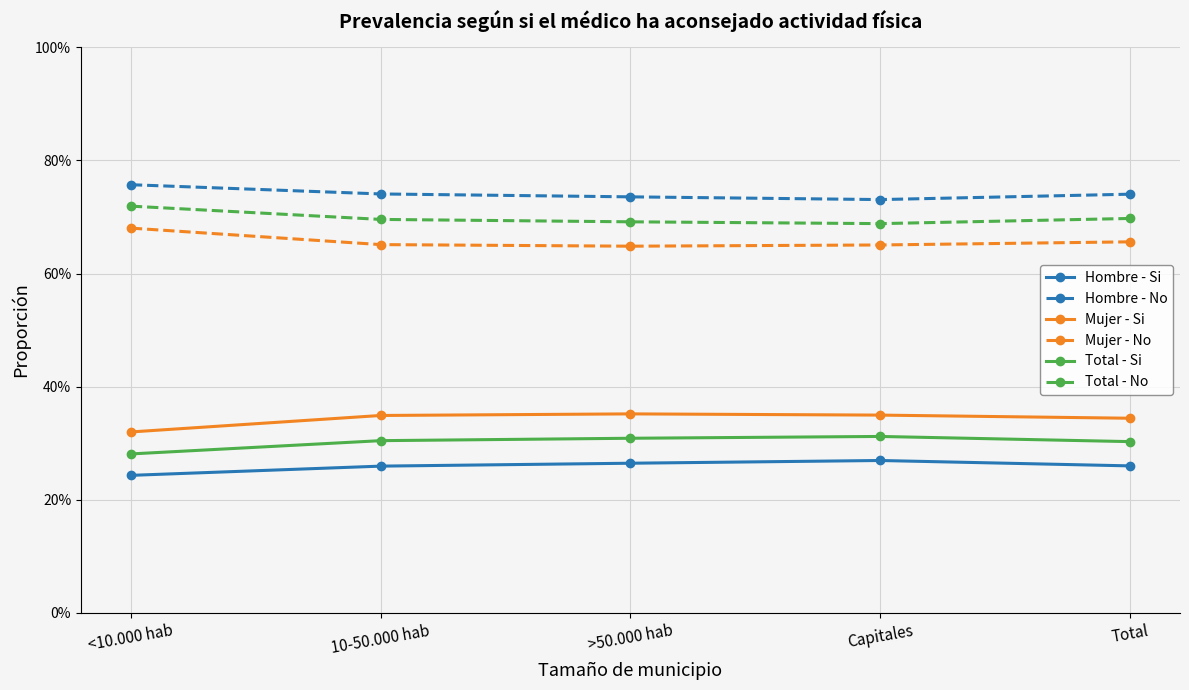

At which category is the sum across all series the highest?

<10.000 hab